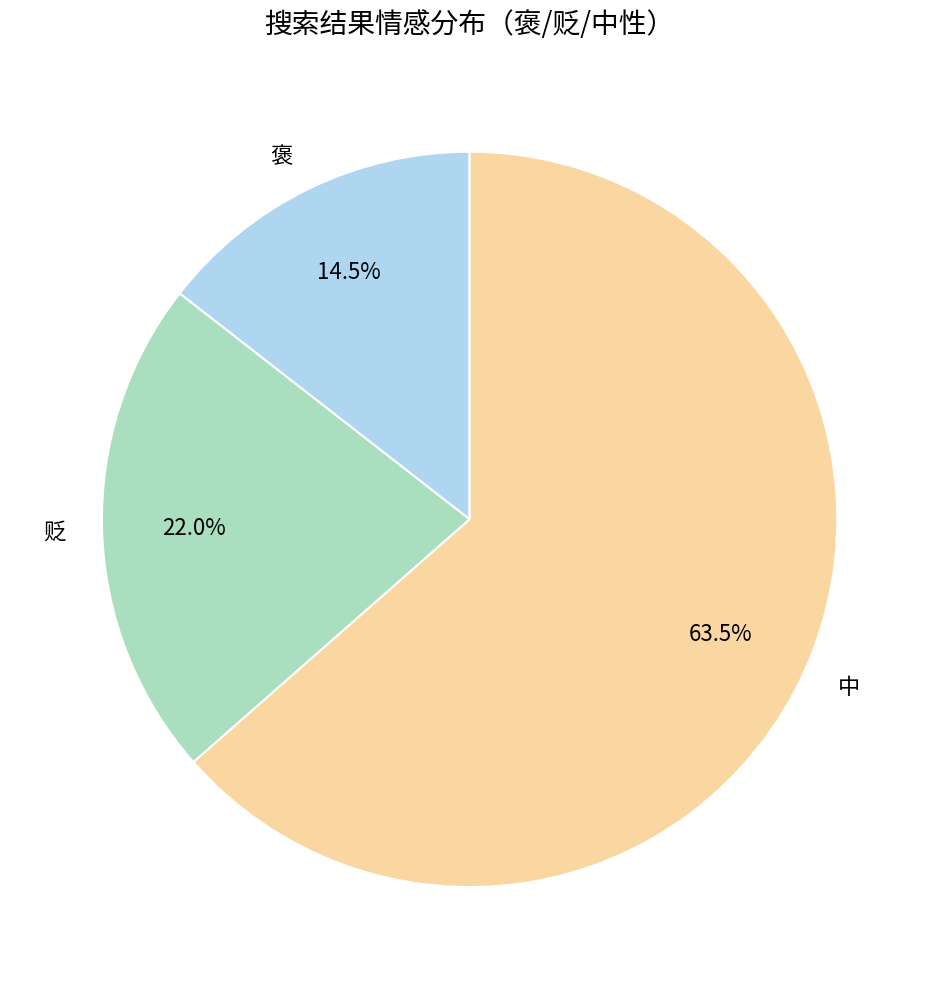

What is the total percentage of 贬 and 褒?

36.5%